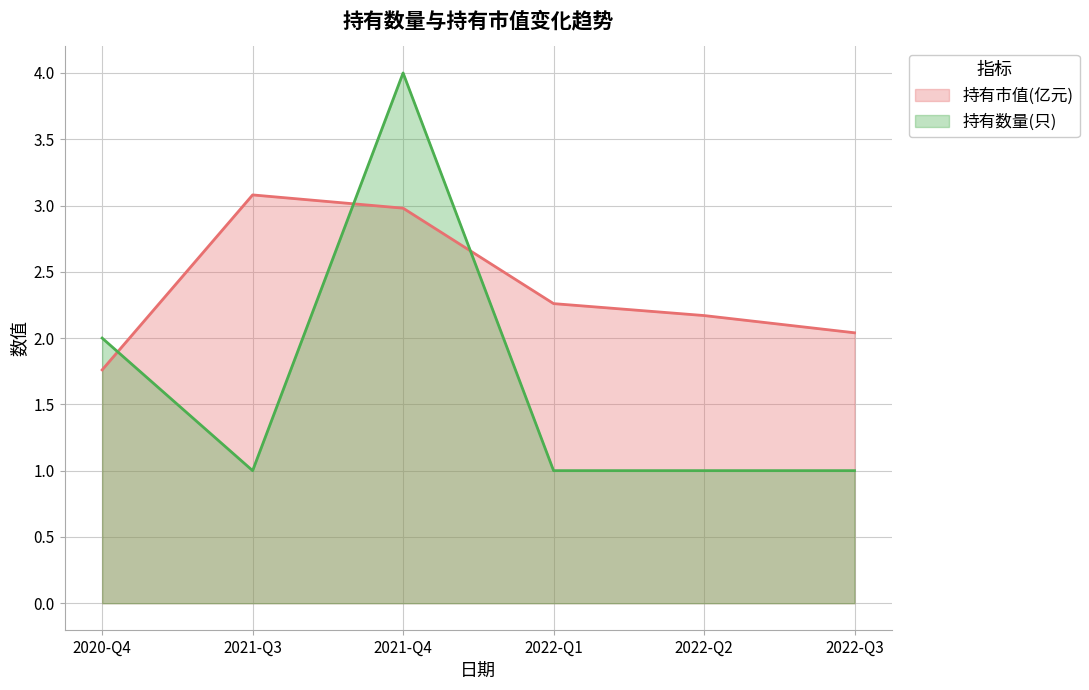

What position from the right is 2022-Q2?

2